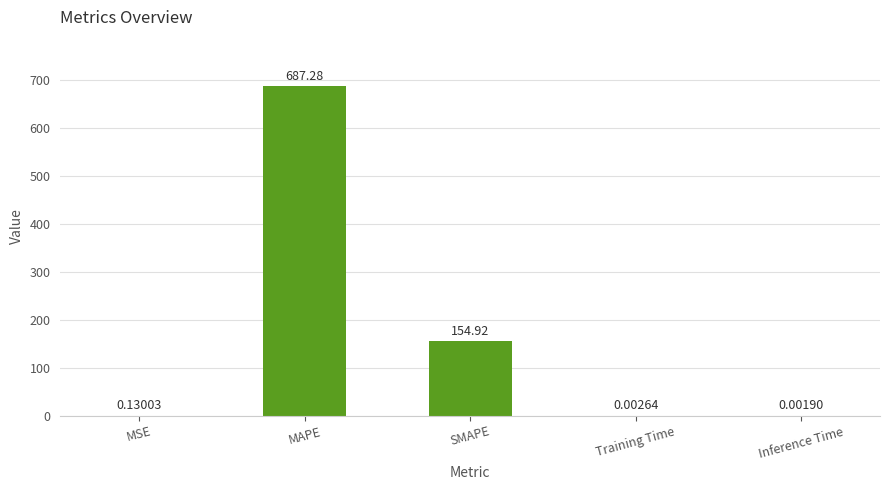

At which label is the value closest to 343?

SMAPE